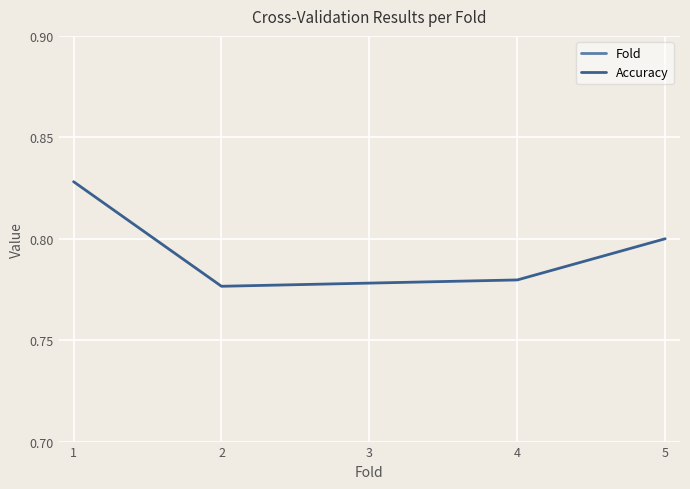

Which series has the largest total across all categories?

Fold